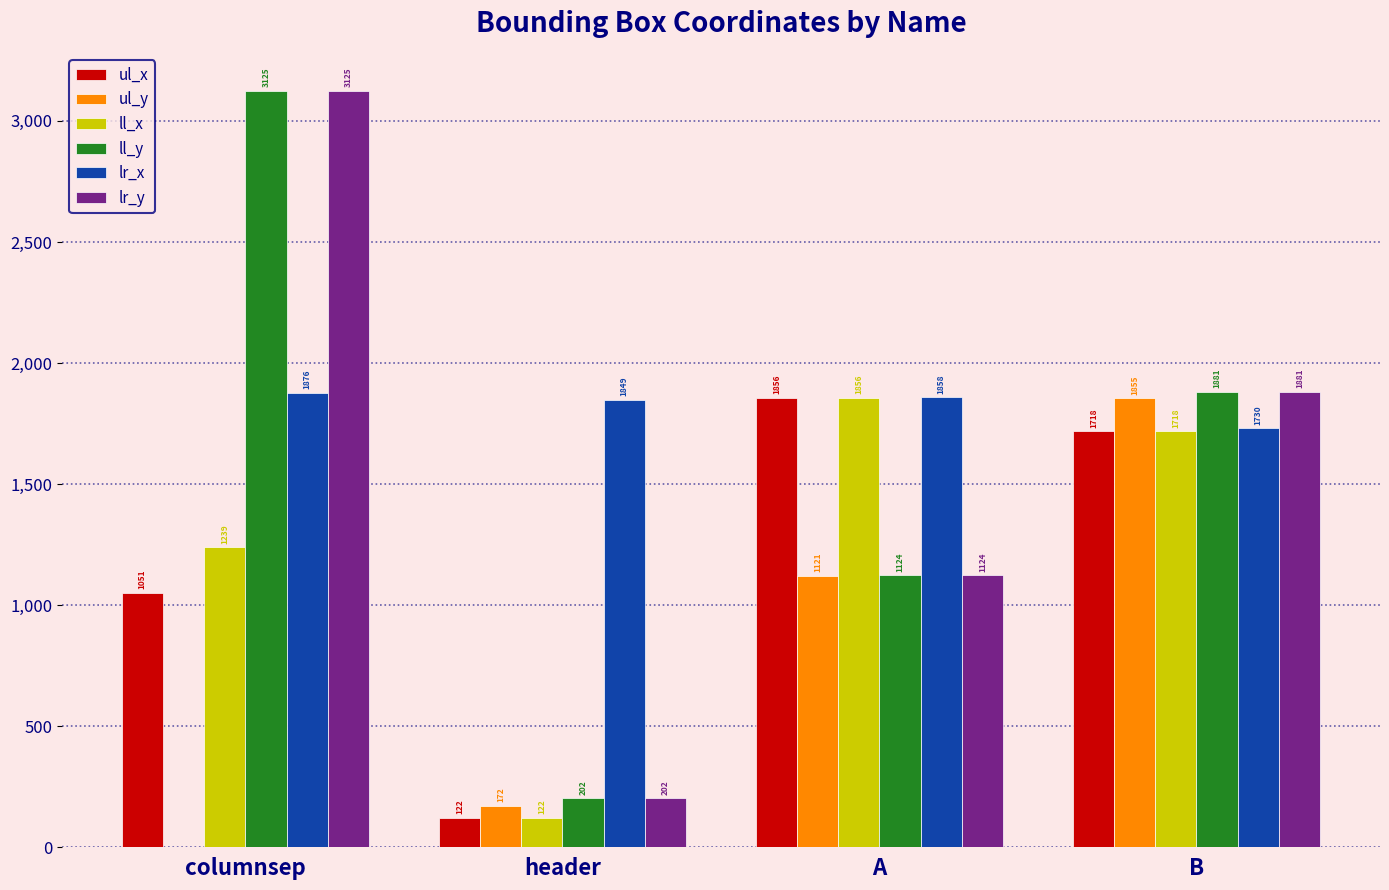

At which category does the chart reach its peak across all series?

columnsep